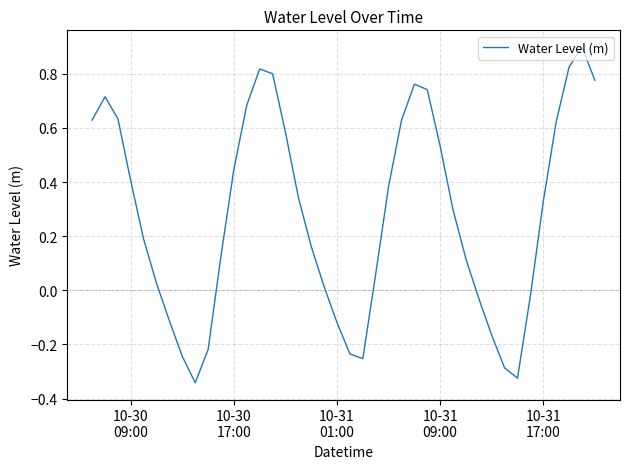

What is the greatest value displayed?

0.9